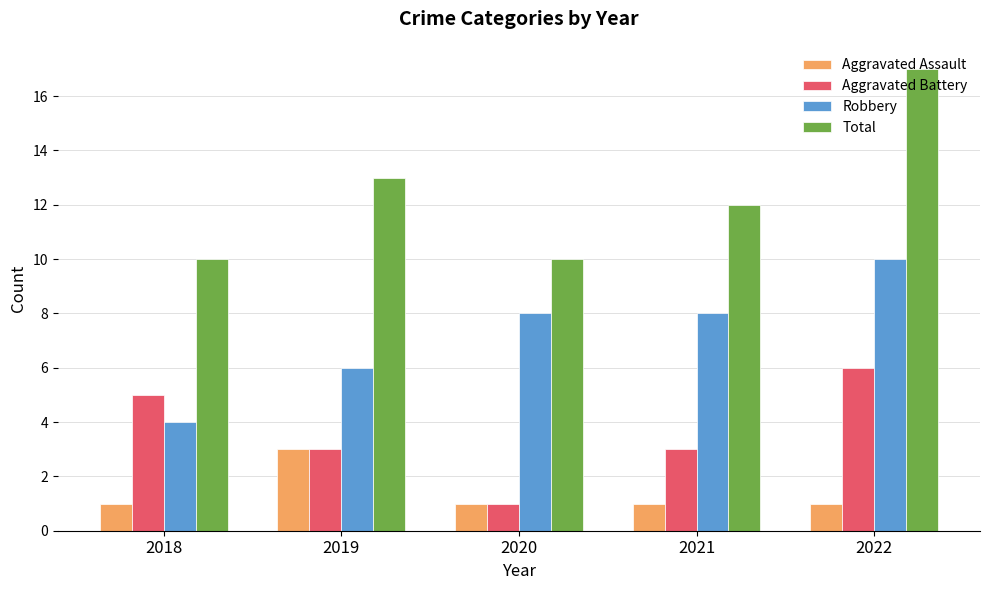

What are all the series names shown in the legend?

Aggravated Assault, Aggravated Battery, Robbery, Total